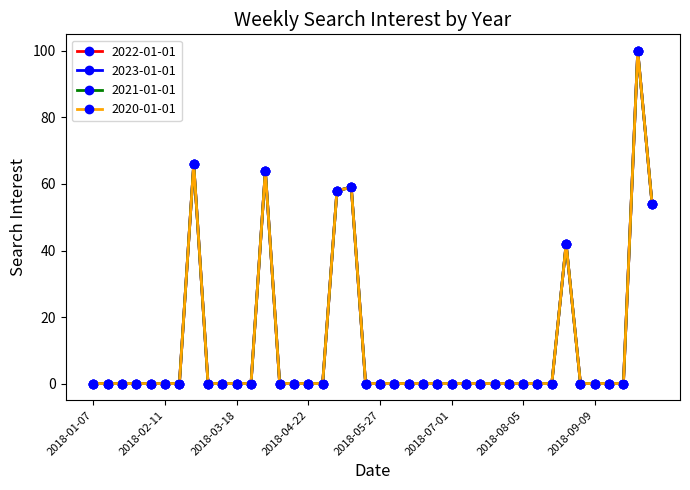

How many lines are shown in the chart?

4